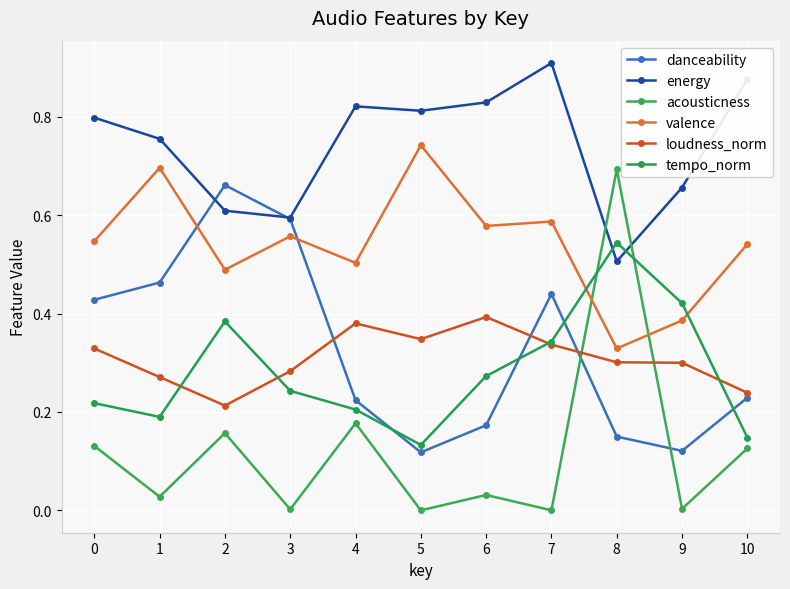

How many times do danceability and energy cross each other?

2